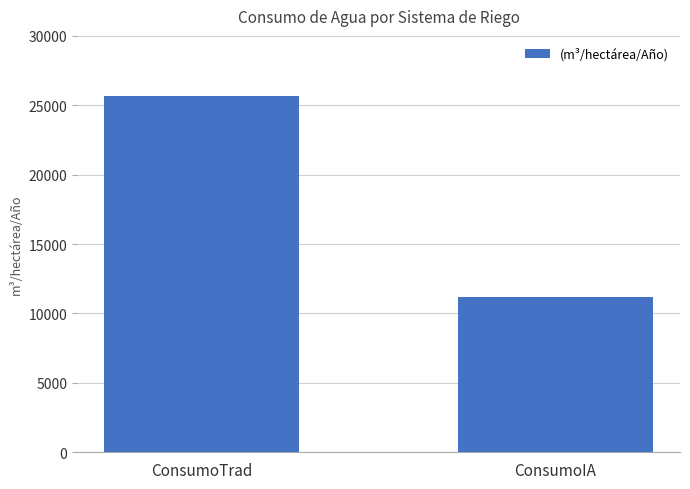

Which category has the lowest value across all series?

ConsumoIA